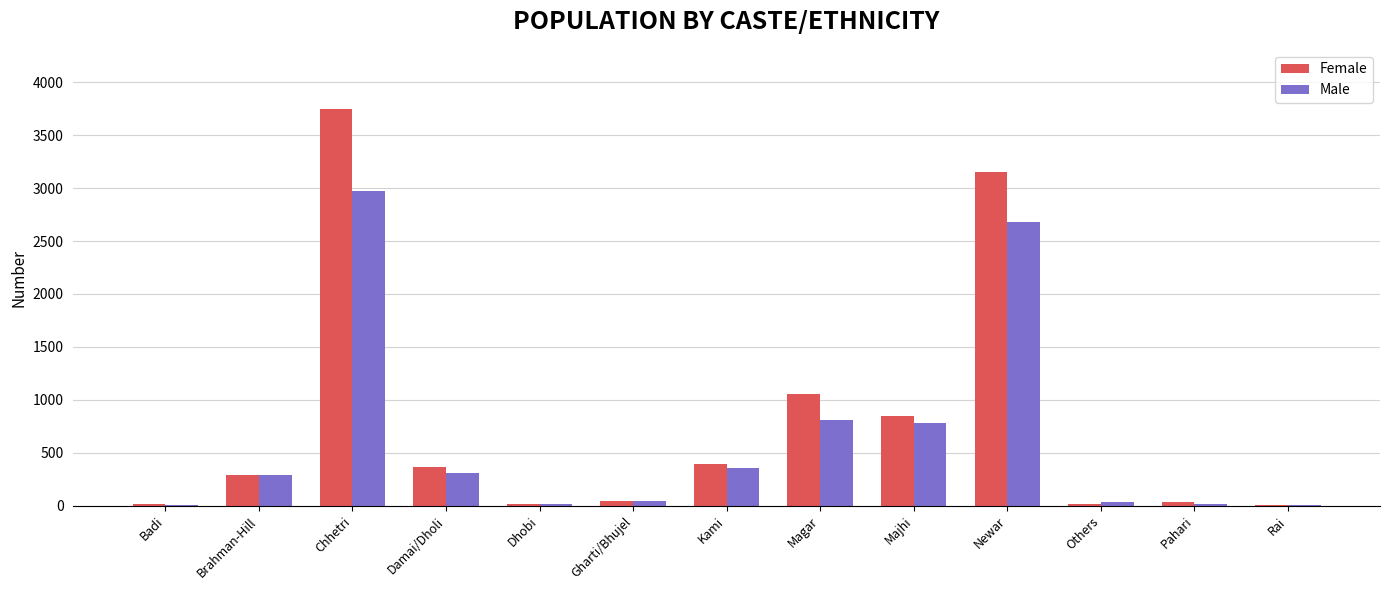

At which category is the sum across all series the highest?

Chhetri